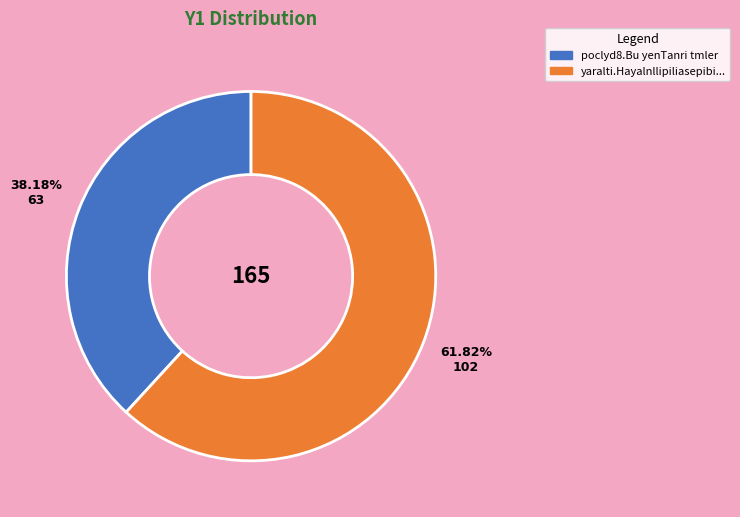

Which category accounts for the majority?

yaralti.Hayalnllipiliasepibi...